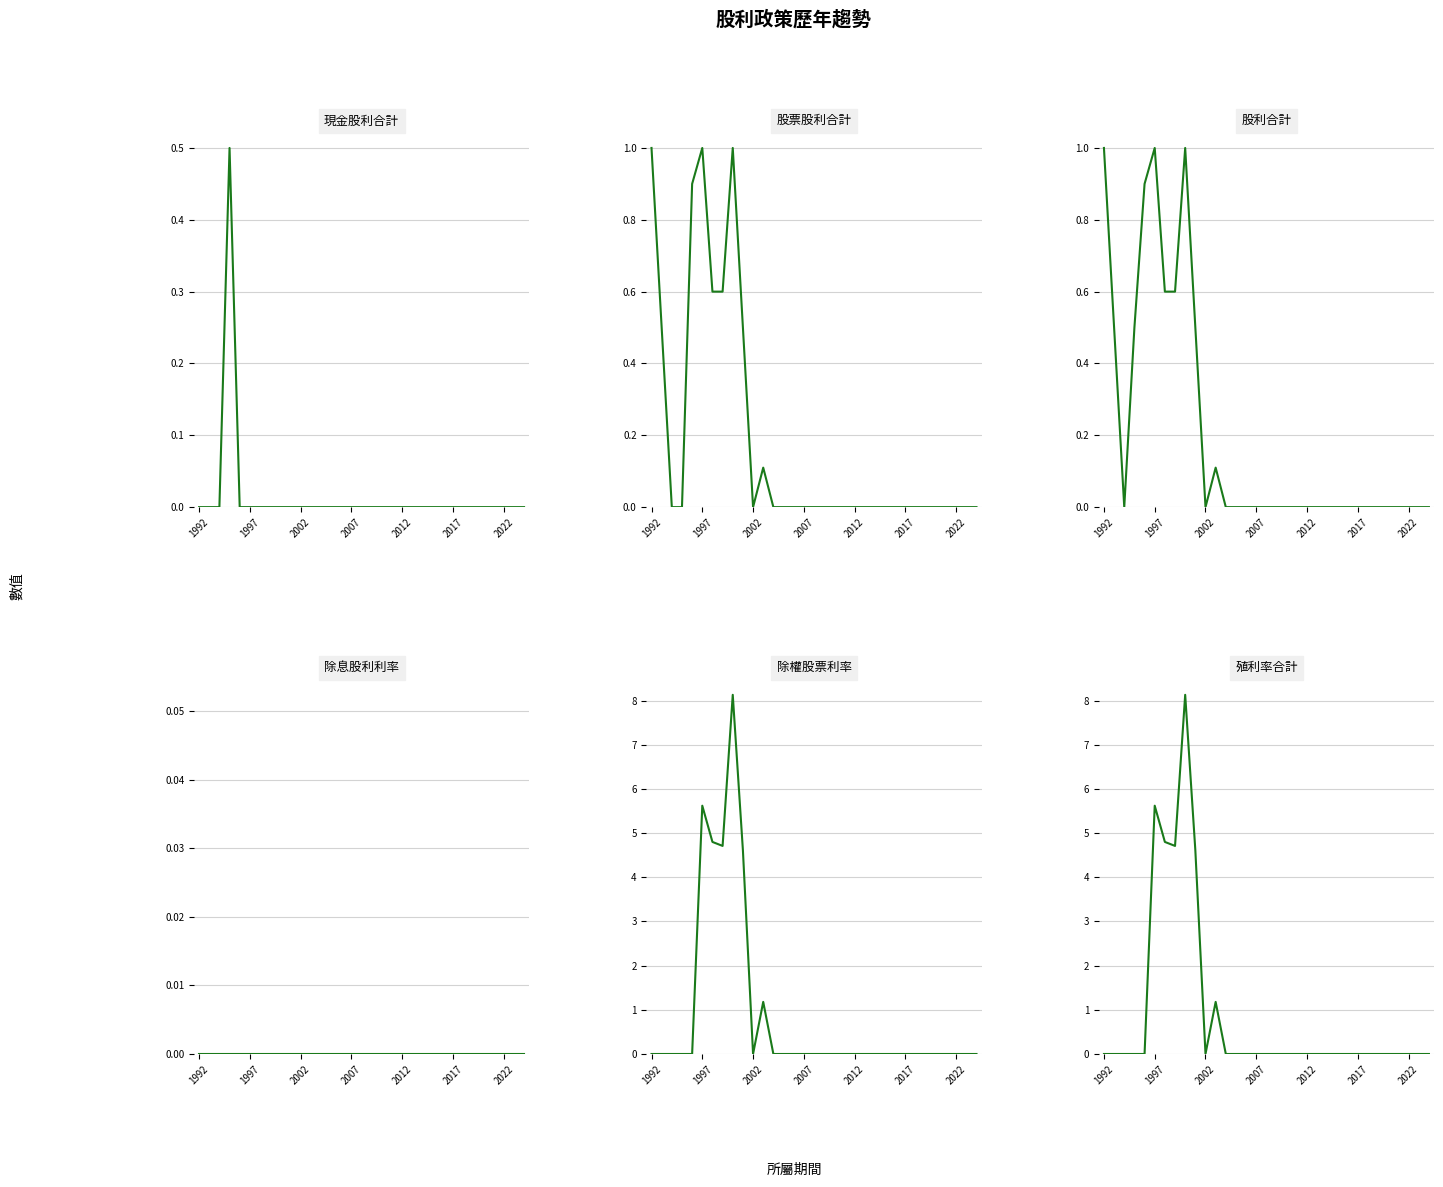

True or false: 現金股利合計 and 殖利率合計 cross at least once.

False